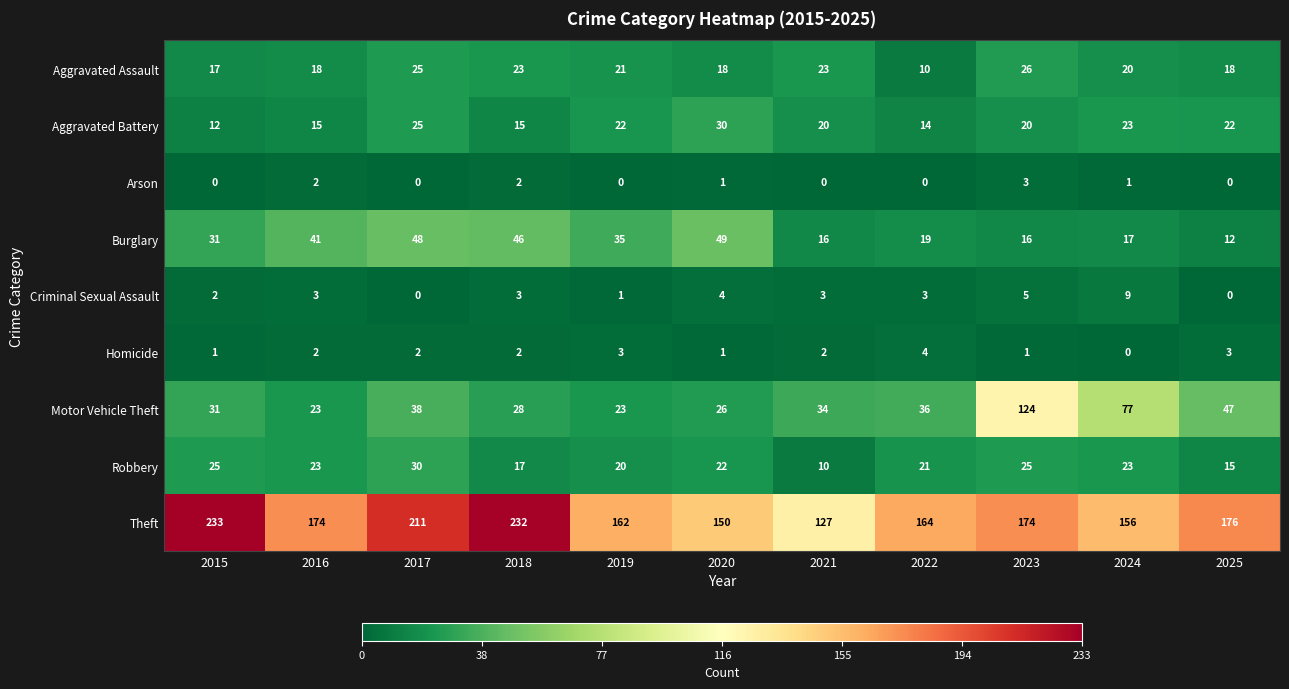

What is the difference between the maximum and minimum values in the Homicide series?

4